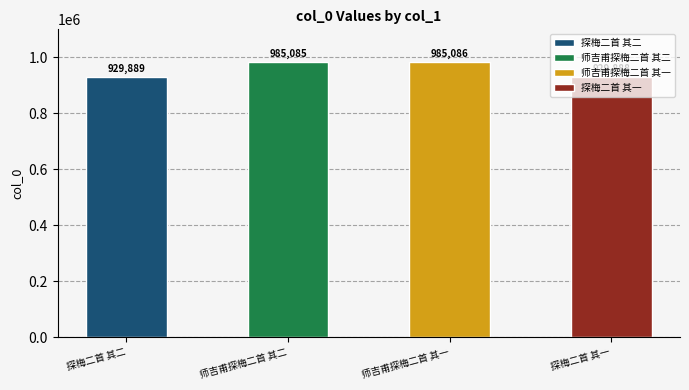

True or false: the data shows 929888 at 探梅二首 其一.

True